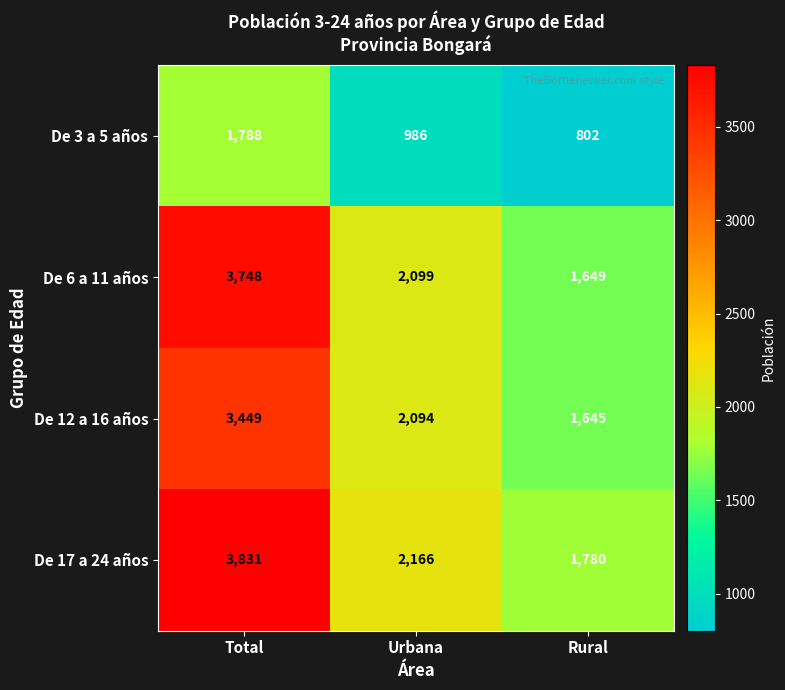

At how many categories does at least one series exceed 3798?

1